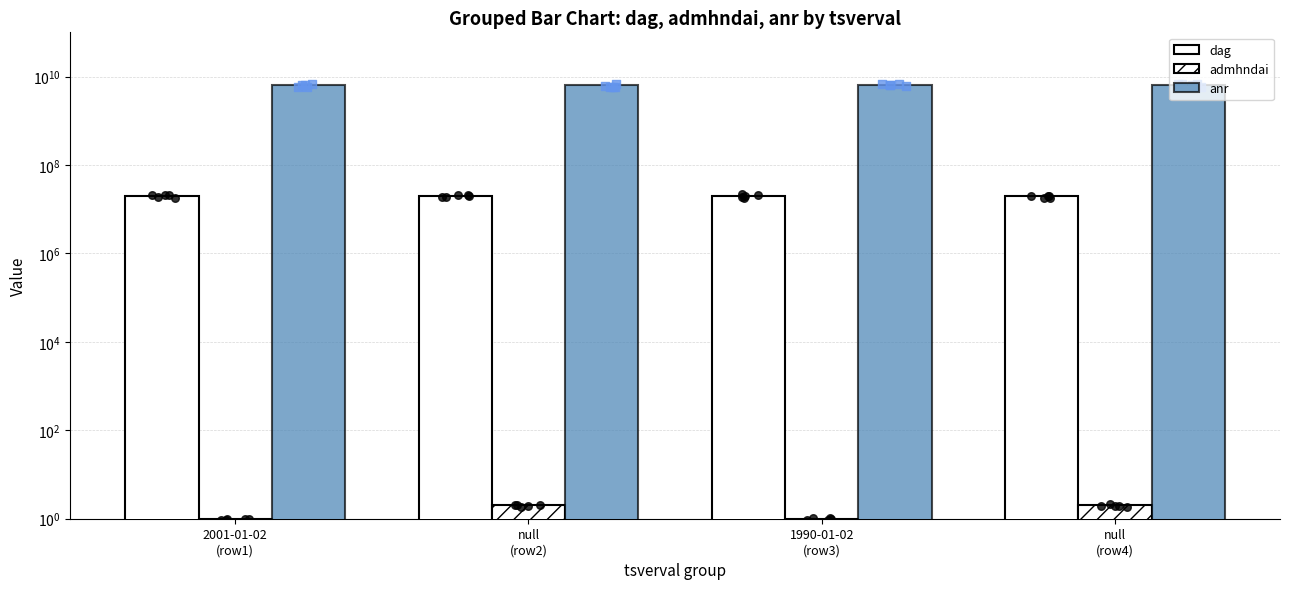

At which category is the sum across all series the highest?

null
(row2)